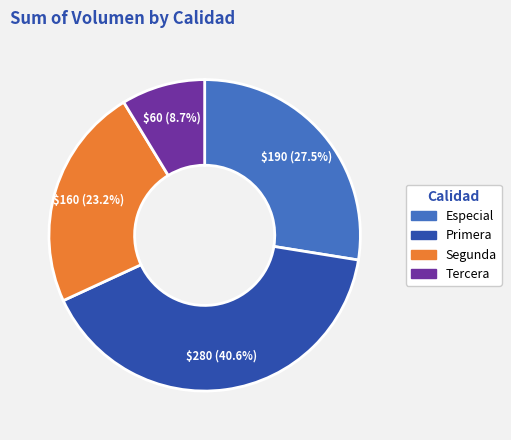

Count the number of slices in the pie.

4